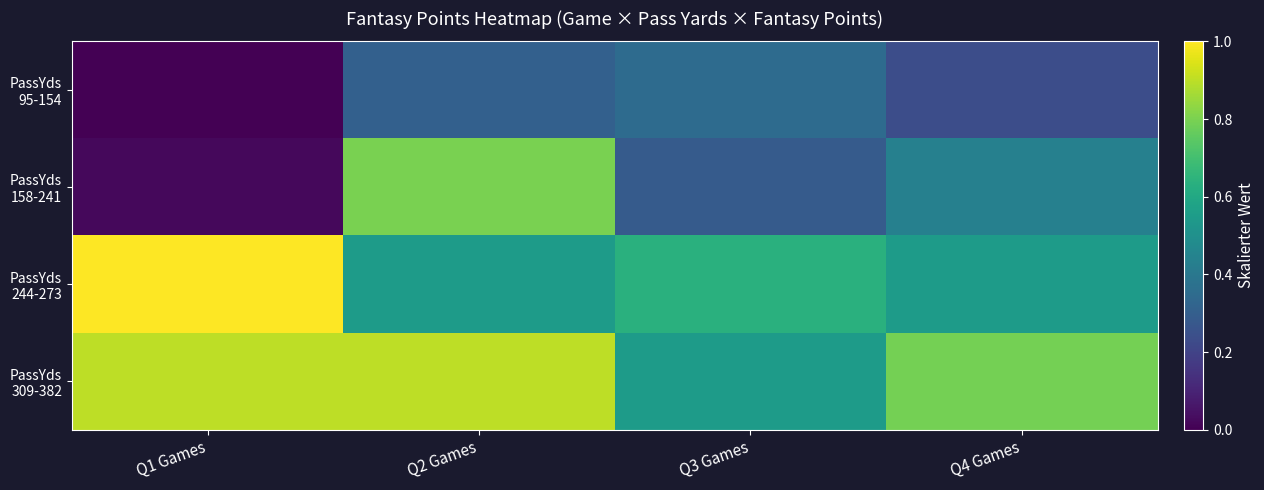

Which series has the largest total across all categories?

PassYds 309-382